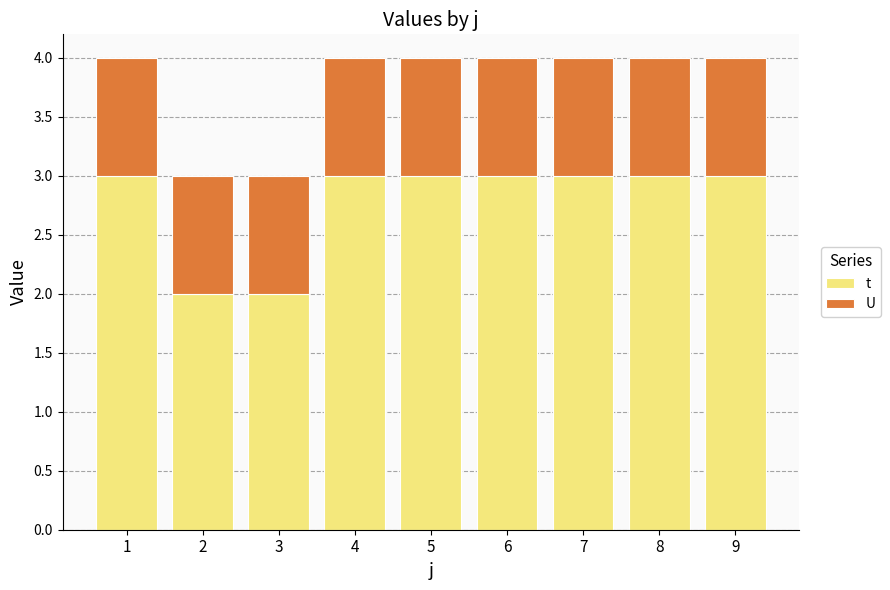

Is it true that t equals 4 at 5?

False